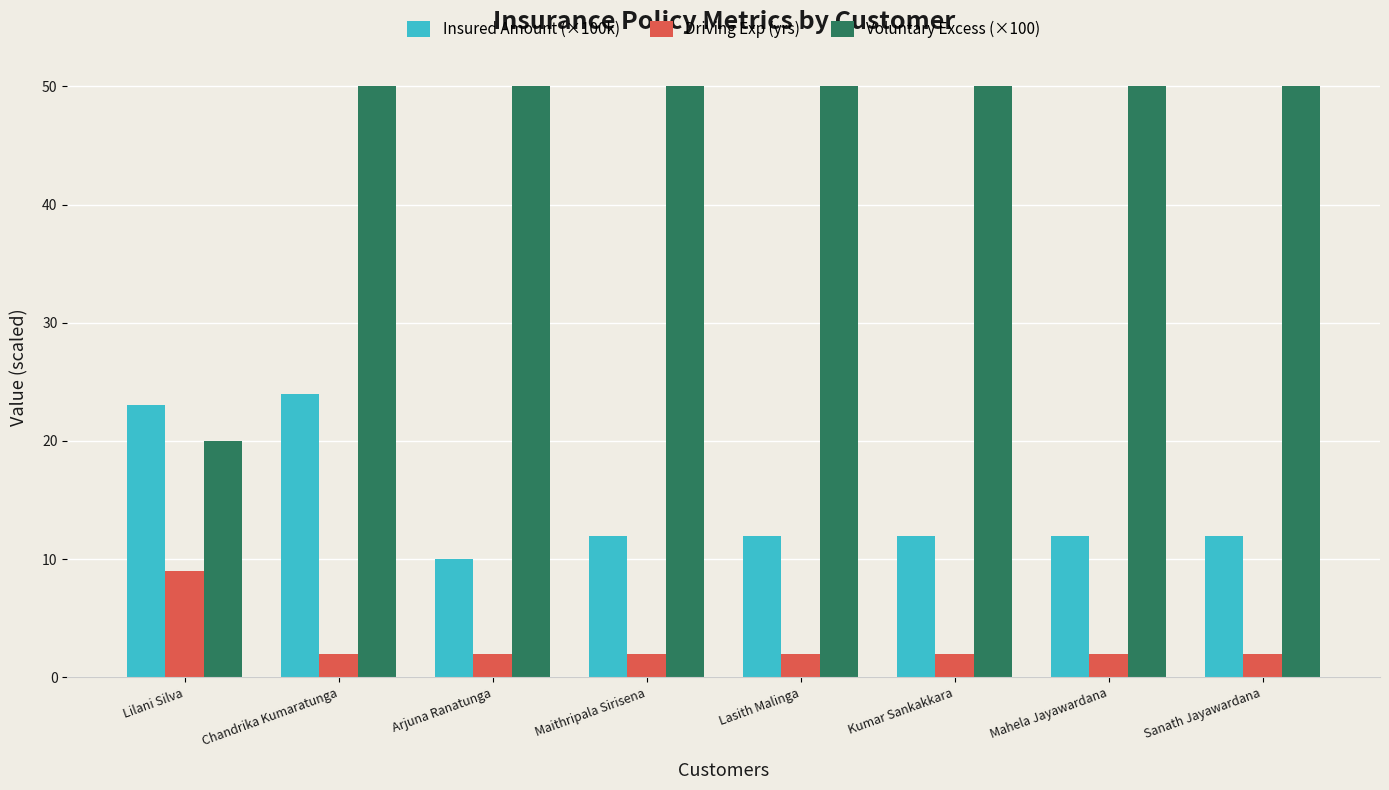

What is the sum of the Voluntary Excess (×100) values at Sanath Jayawardana and Chandrika Kumaratunga?

100.0